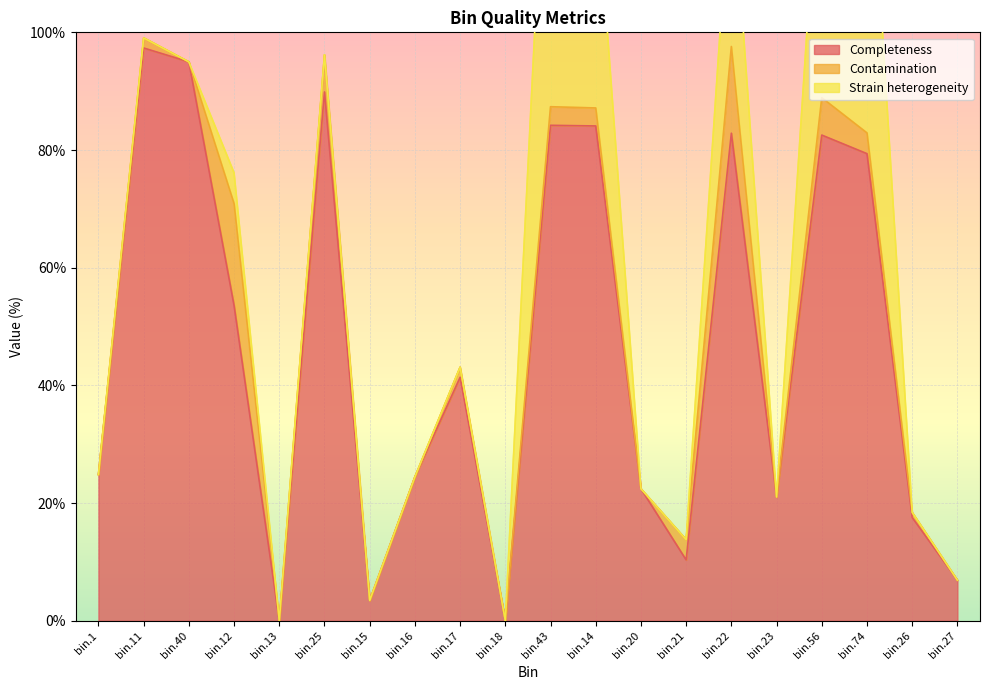

What are all the series names shown in the legend?

Completeness, Contamination, Strain heterogeneity